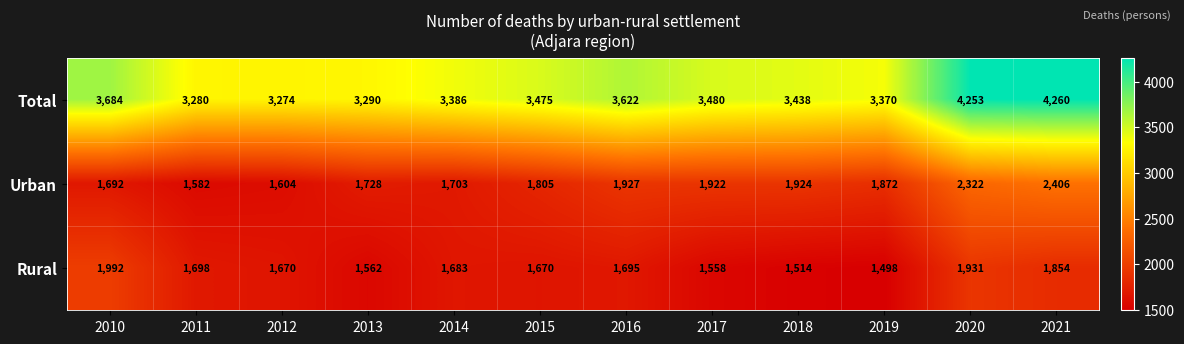

Which series changed the most between 2014 and 2019?

Rural